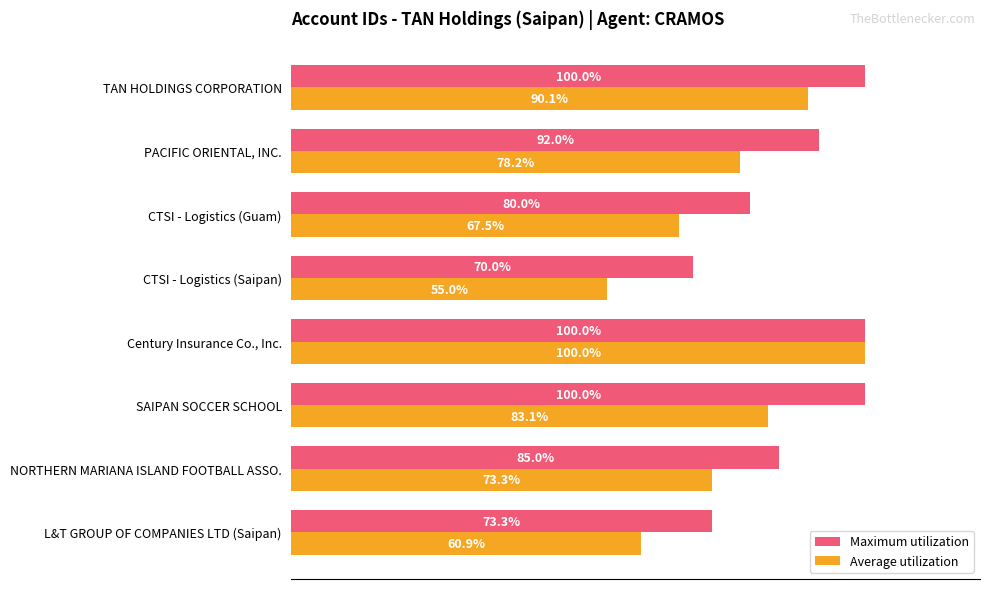

Which series has the widest spread of values?

Average utilization